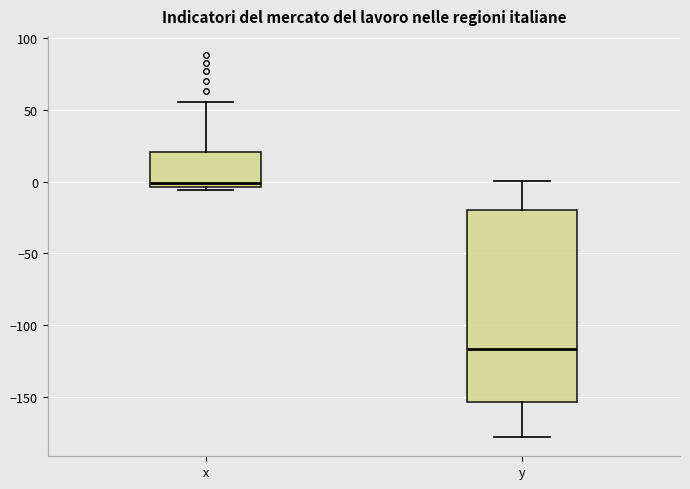

Reading left to right, read every box against the y-axis: the position of its median line, the range the box covers, and the ends of its whiskers. The values are not printed on the chart, so give them approximately, as read against the axis.

x: median 0, box -5 to 20, whiskers -5 (just below the box's lower edge) to 55
y: median -115, box -155 to -20, whiskers -180 to 0